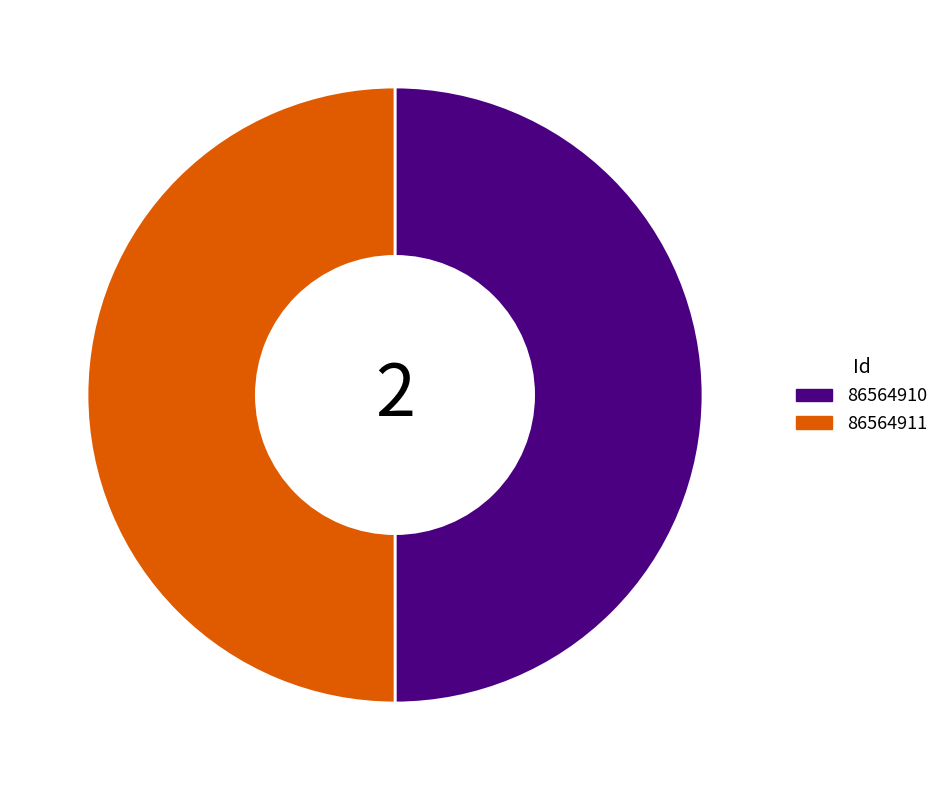

Is the sum of 86564910 and 86564911 greater than half?

Yes